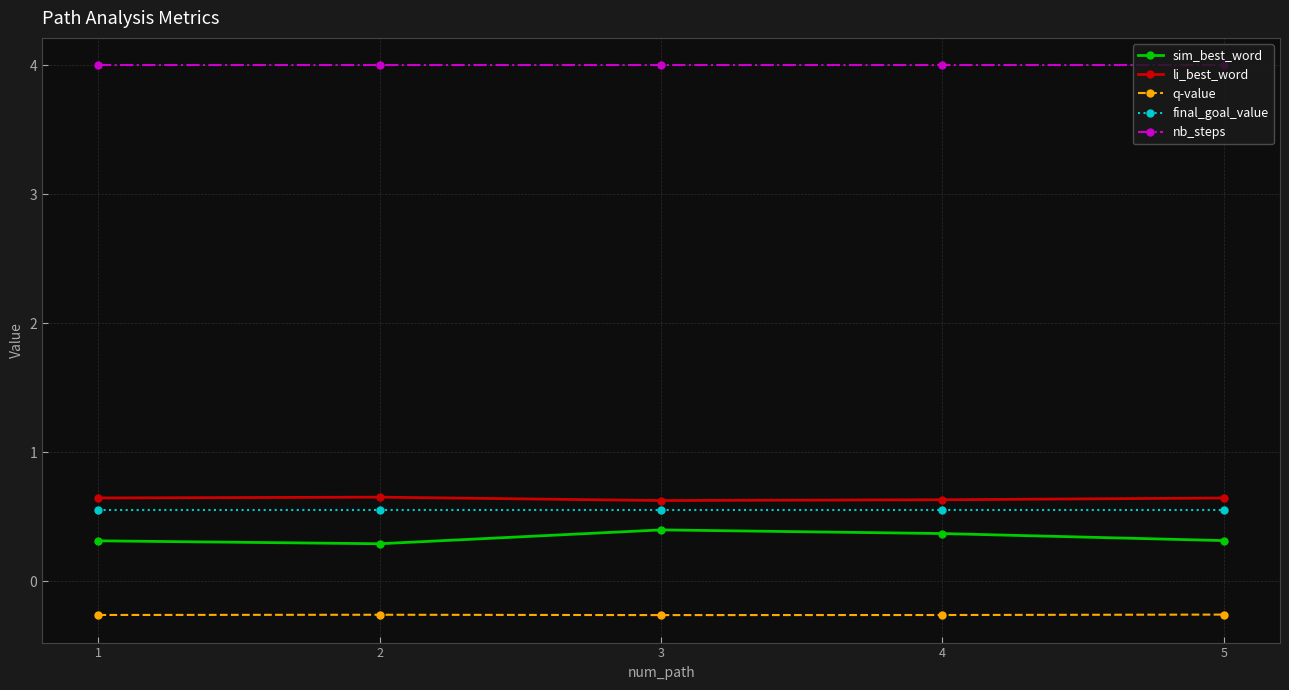

In sim_best_word, how many points are higher than both neighbors (excluding endpoints)?

1